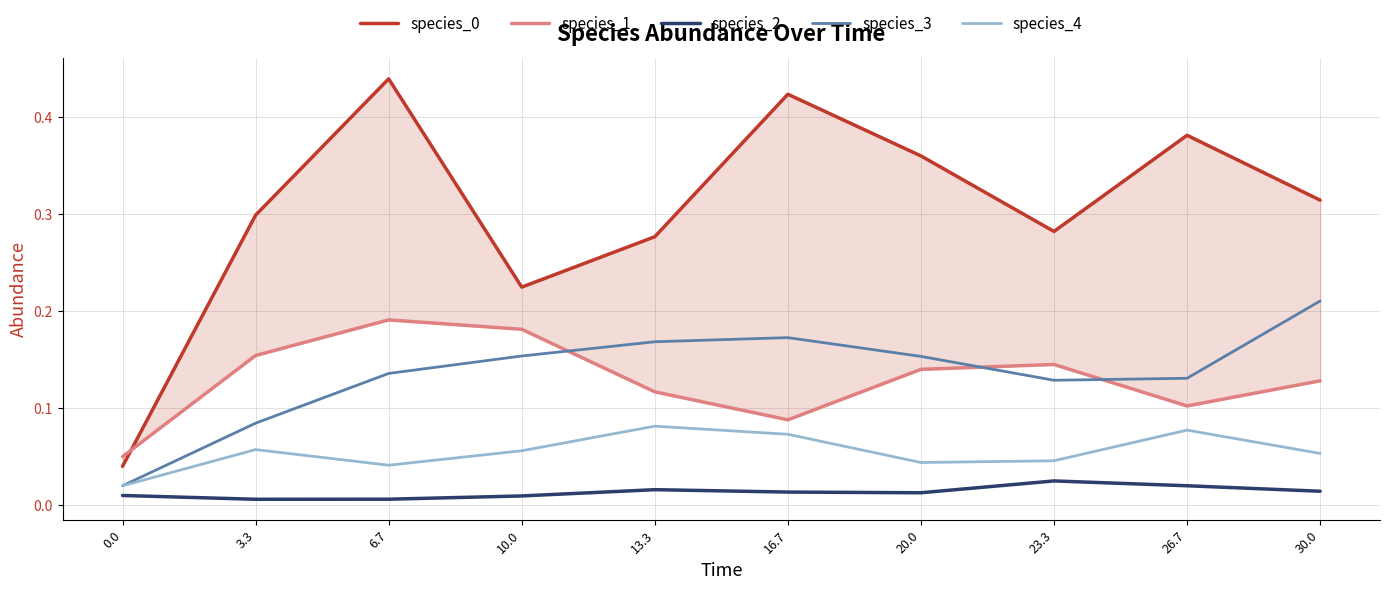

Between 23.3 and 6.7, which is larger?

6.7